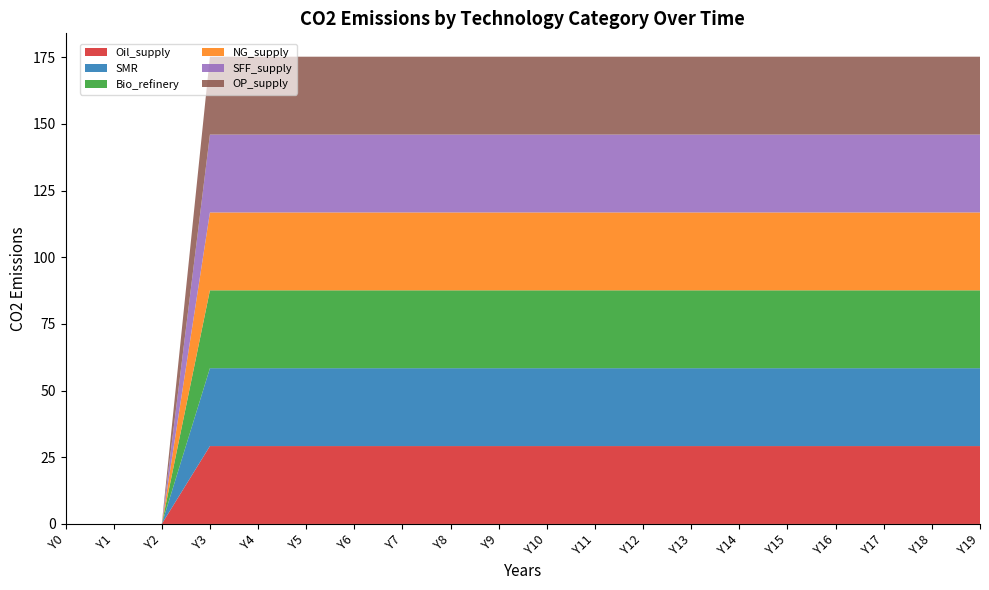

Reading left to right, transcribe all the data shown in this chart.

Oil_supply: 0.0	0.0	0.0	29.2	29.2	29.2	29.2	29.2	29.2	29.2	29.2	29.2	29.2	29.2	29.2	29.2	29.2	29.2	29.2	29.2
SMR: 0.0	0.0	0.0	29.2	29.2	29.2	29.2	29.2	29.2	29.2	29.2	29.2	29.2	29.2	29.2	29.2	29.2	29.2	29.2	29.2
Bio_refinery: 0.0	0.0	0.0	29.2	29.2	29.2	29.2	29.2	29.2	29.2	29.2	29.2	29.2	29.2	29.2	29.2	29.2	29.2	29.2	29.2
NG_supply: 0.0	0.0	0.0	29.2	29.2	29.2	29.2	29.2	29.2	29.2	29.2	29.2	29.2	29.2	29.2	29.2	29.2	29.2	29.2	29.2
SFF_supply: 0.0	0.0	0.0	29.2	29.2	29.2	29.2	29.2	29.2	29.2	29.2	29.2	29.2	29.2	29.2	29.2	29.2	29.2	29.2	29.2
OP_supply: 0.0	0.0	0.0	29.2	29.2	29.2	29.2	29.2	29.2	29.2	29.2	29.2	29.2	29.2	29.2	29.2	29.2	29.2	29.2	29.2